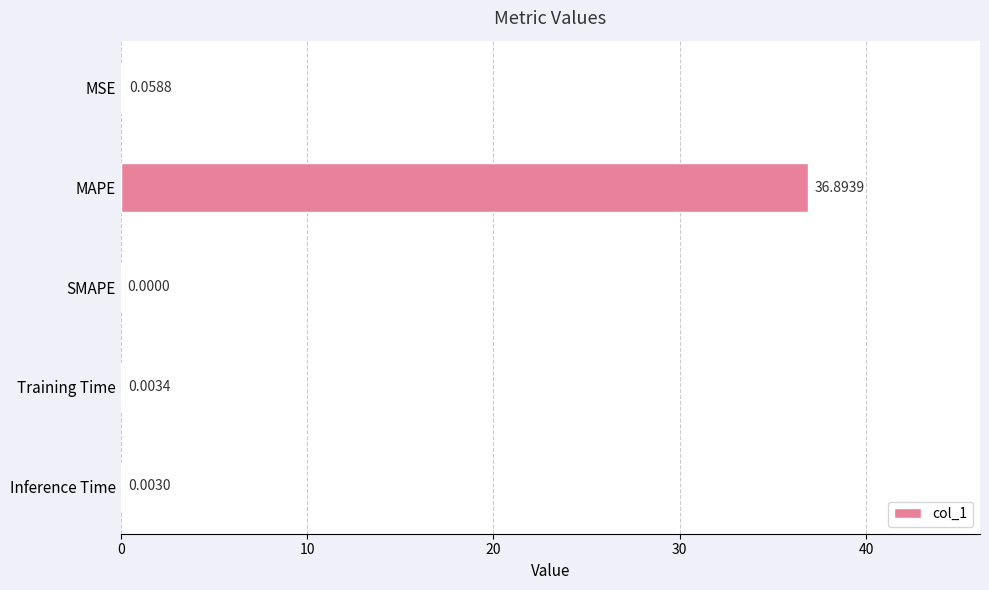

What is the change in value from MAPE to Inference Time?

-36.9